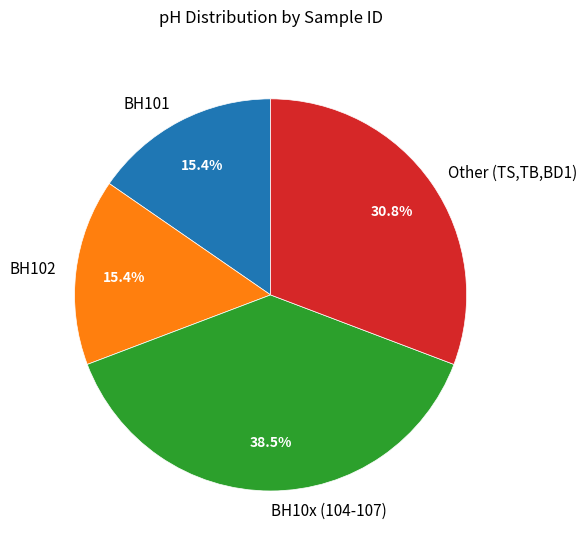

Which slice is the largest?

BH10x (104-107)